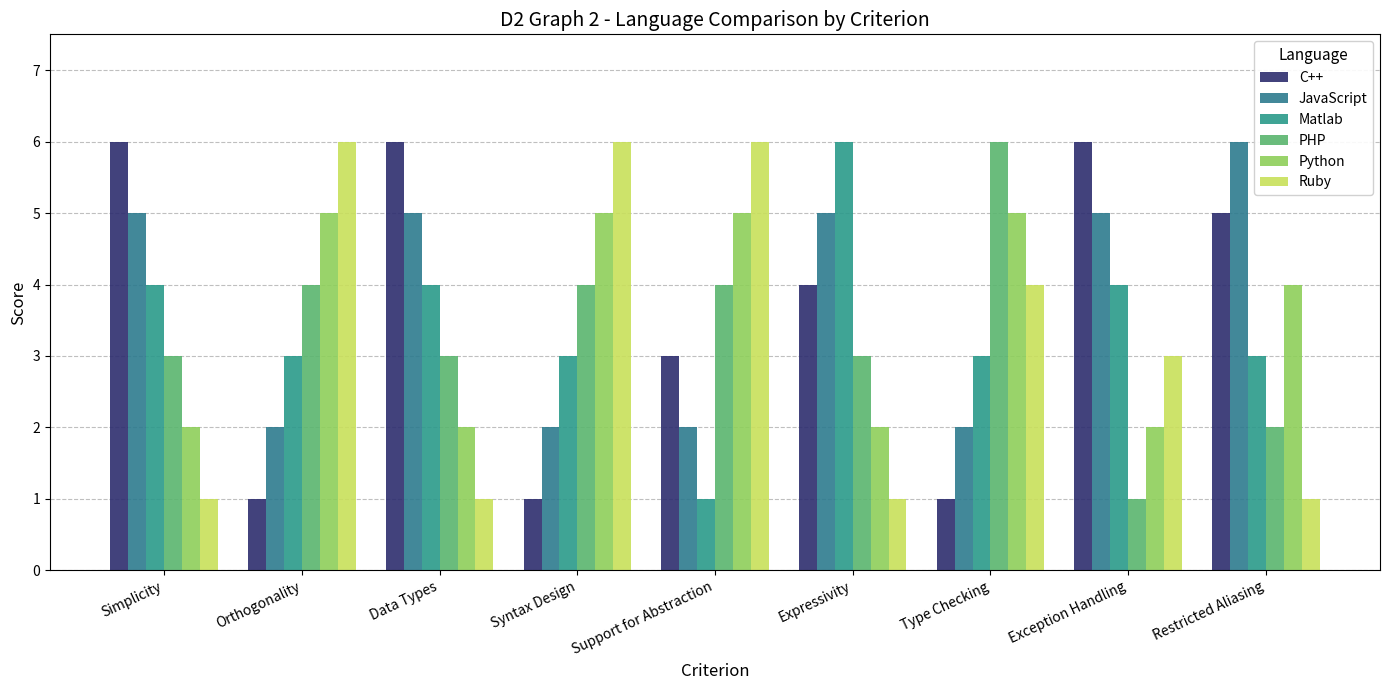

What is the label of the 3rd bar from the right?

Type Checking